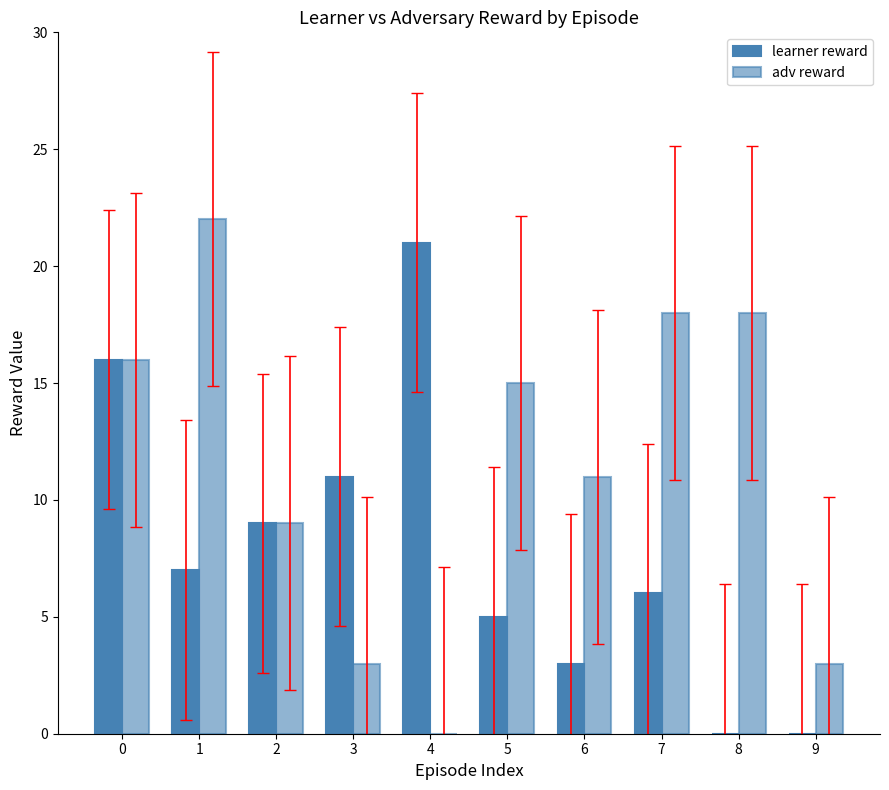

How many series are shown in this chart?

2